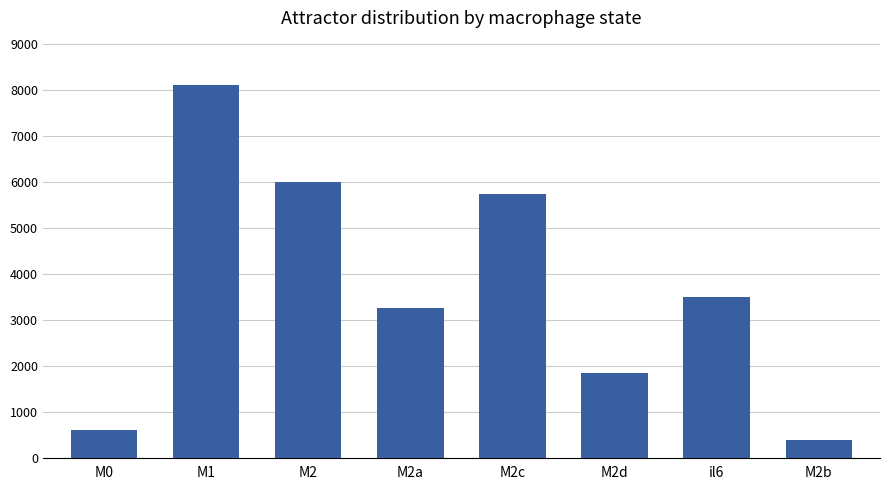

What is the value of the 7th bar from the left?

3494